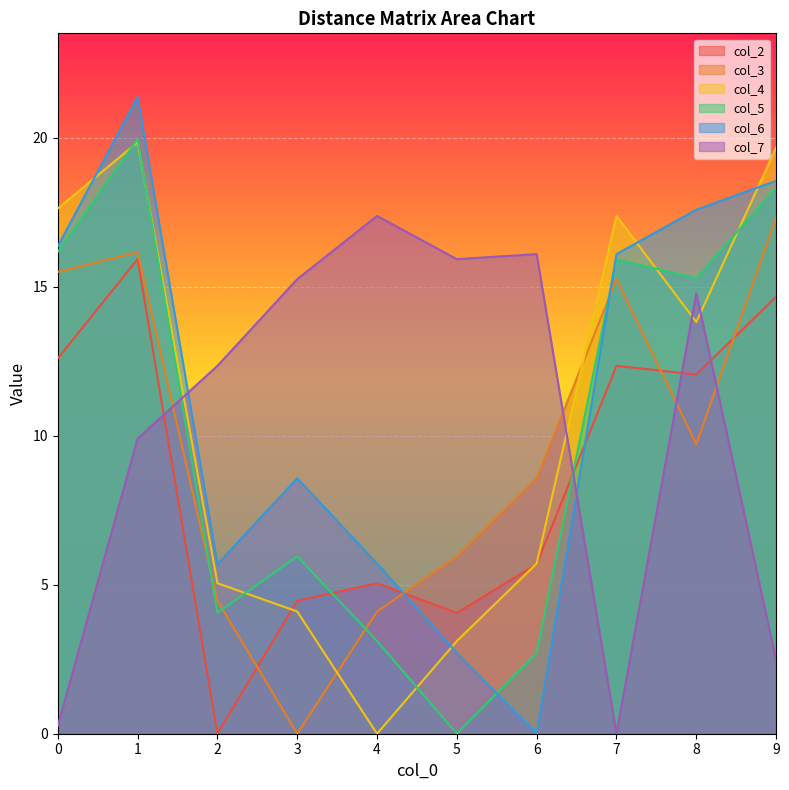

Between 2 and 5, which series saw the biggest shift?

col_2